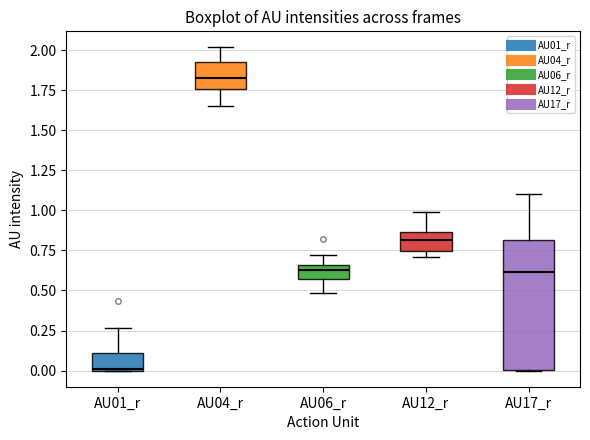

Reading left to right, read every box against the y-axis: the position of its median line, the range the box covers, and the ends of its whiskers. The values are not printed on the chart, so give them approximately, as read against the axis.

AU01_r: median 0.00, box 0.00 to 0.10, whiskers 0.00 to 0.25
AU04_r: median 1.80, box 1.75 to 1.90, whiskers 1.65 to 2.00
AU06_r: median 0.65 (just below the box's upper edge), box 0.55 to 0.65, whiskers 0.50 to 0.70
AU12_r: median 0.80, box 0.75 to 0.85, whiskers 0.70 to 1.00
AU17_r: median 0.60, box 0.00 to 0.80, whiskers 0.00 to 1.10